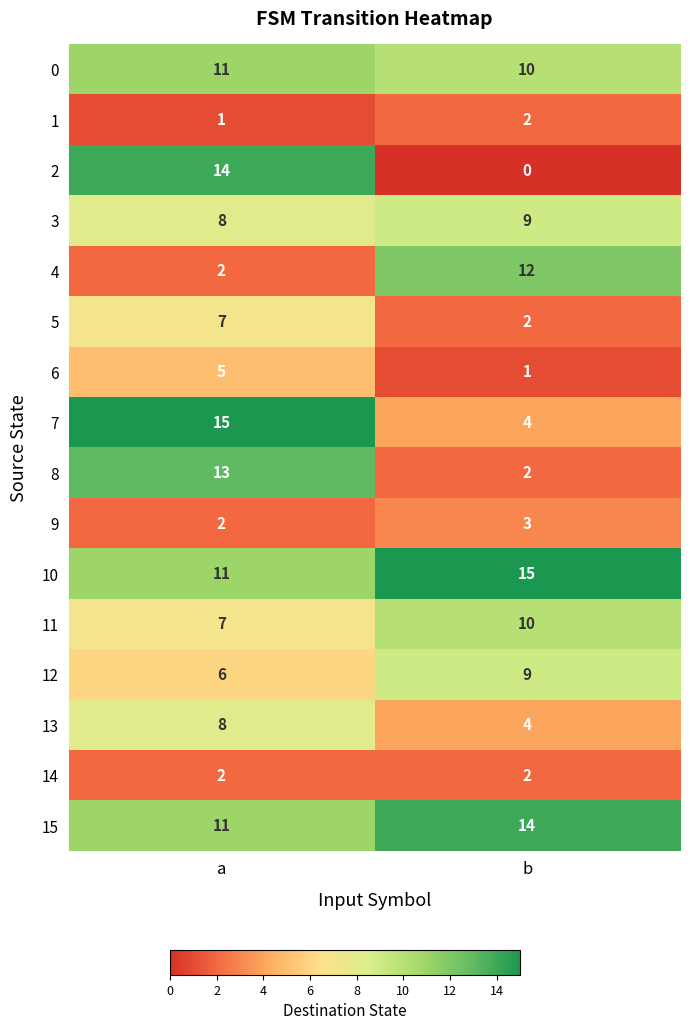

List the labels in order of 7 value, largest first.

a, b